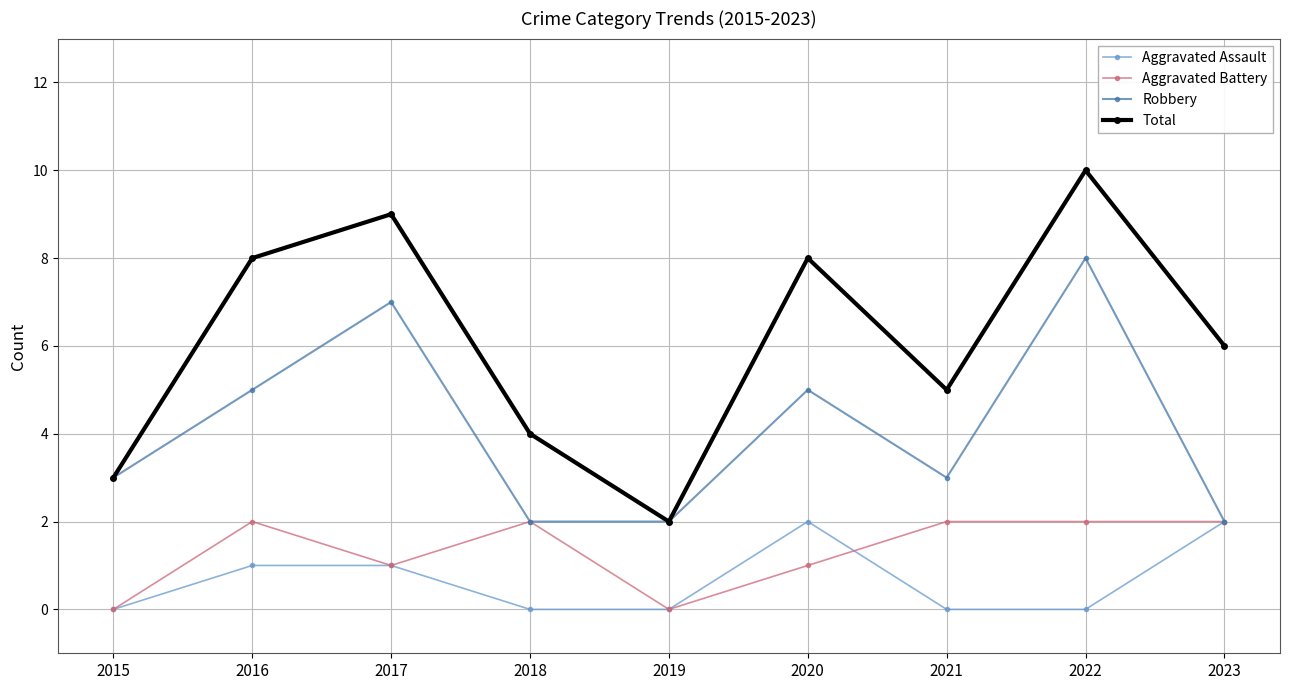

How many Total values are between 4 and 8?

5